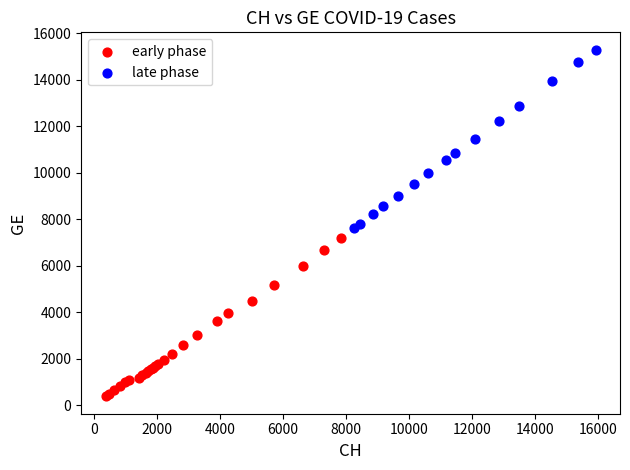

Which series contains the highest Y value?

late phase